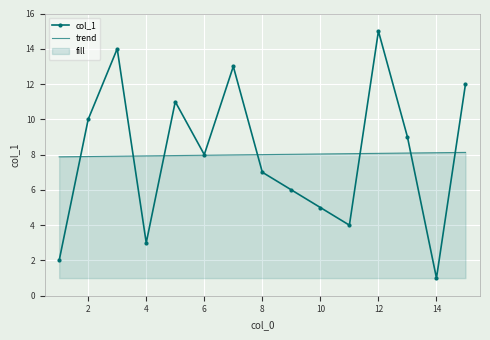

Is it true that col_1 equals 5.0 at 10?

True